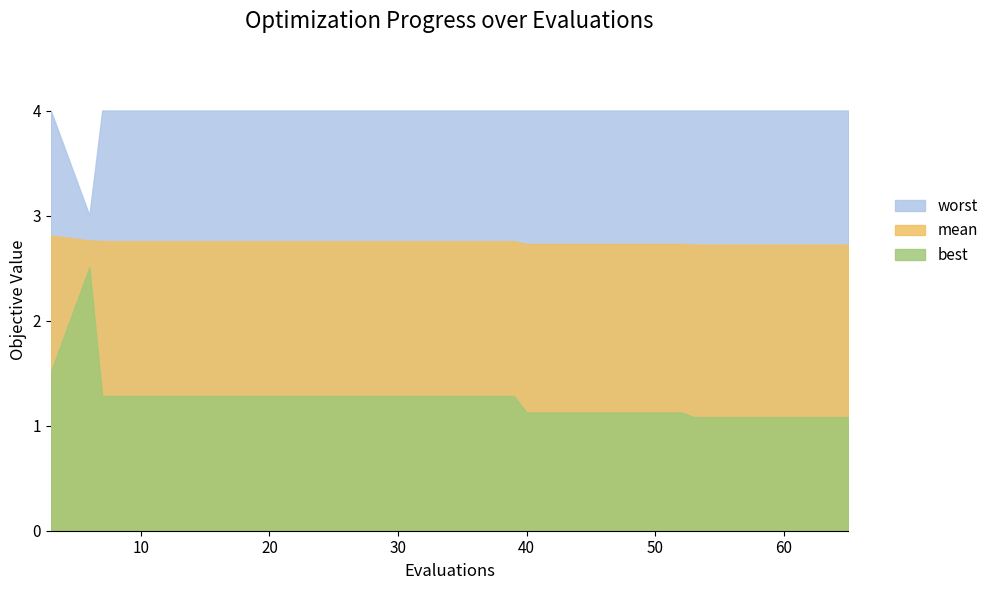

True or false: worst and mean cross at least once.

False